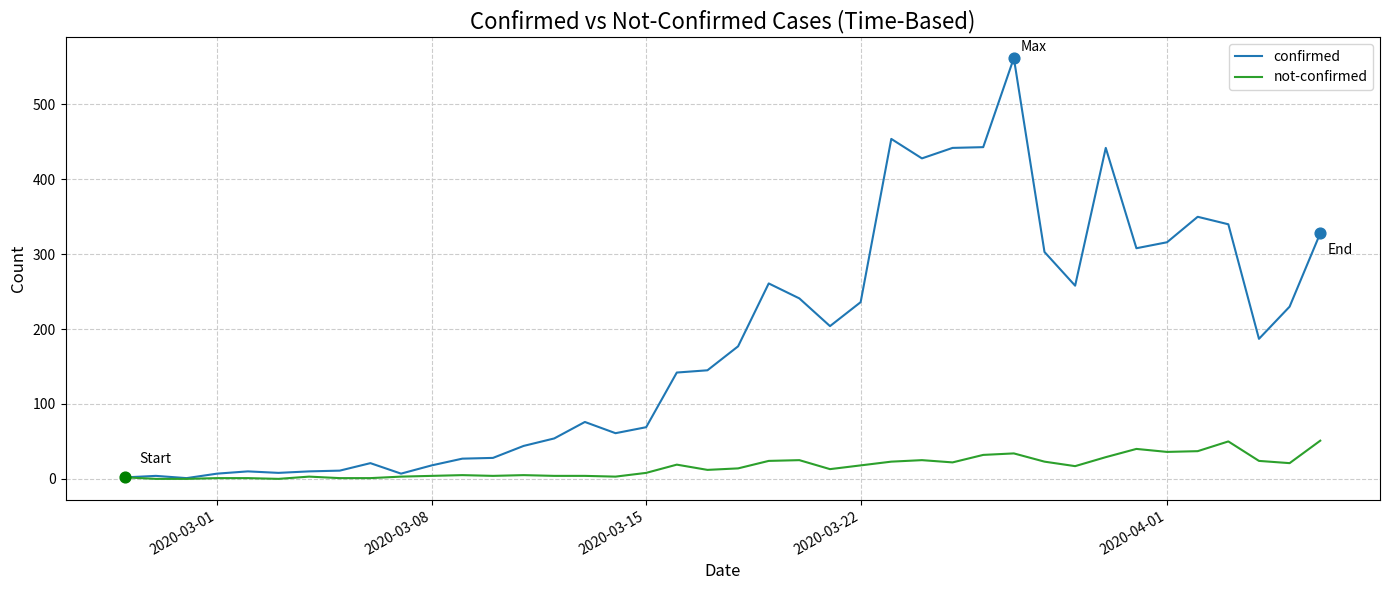

Which series has the largest total across all categories?

confirmed